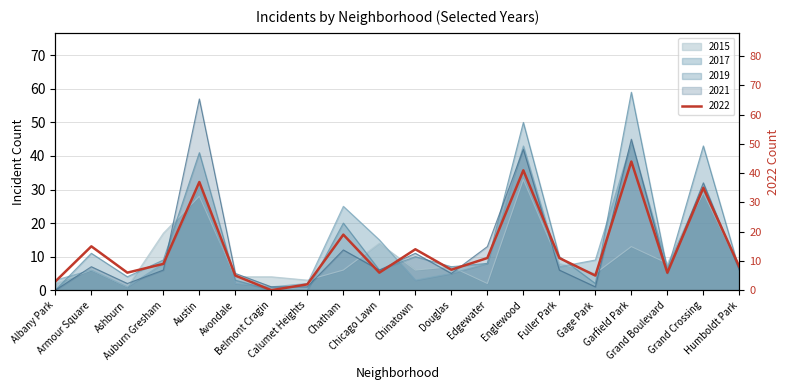

How many interior local valleys does the 2017 series have?

5